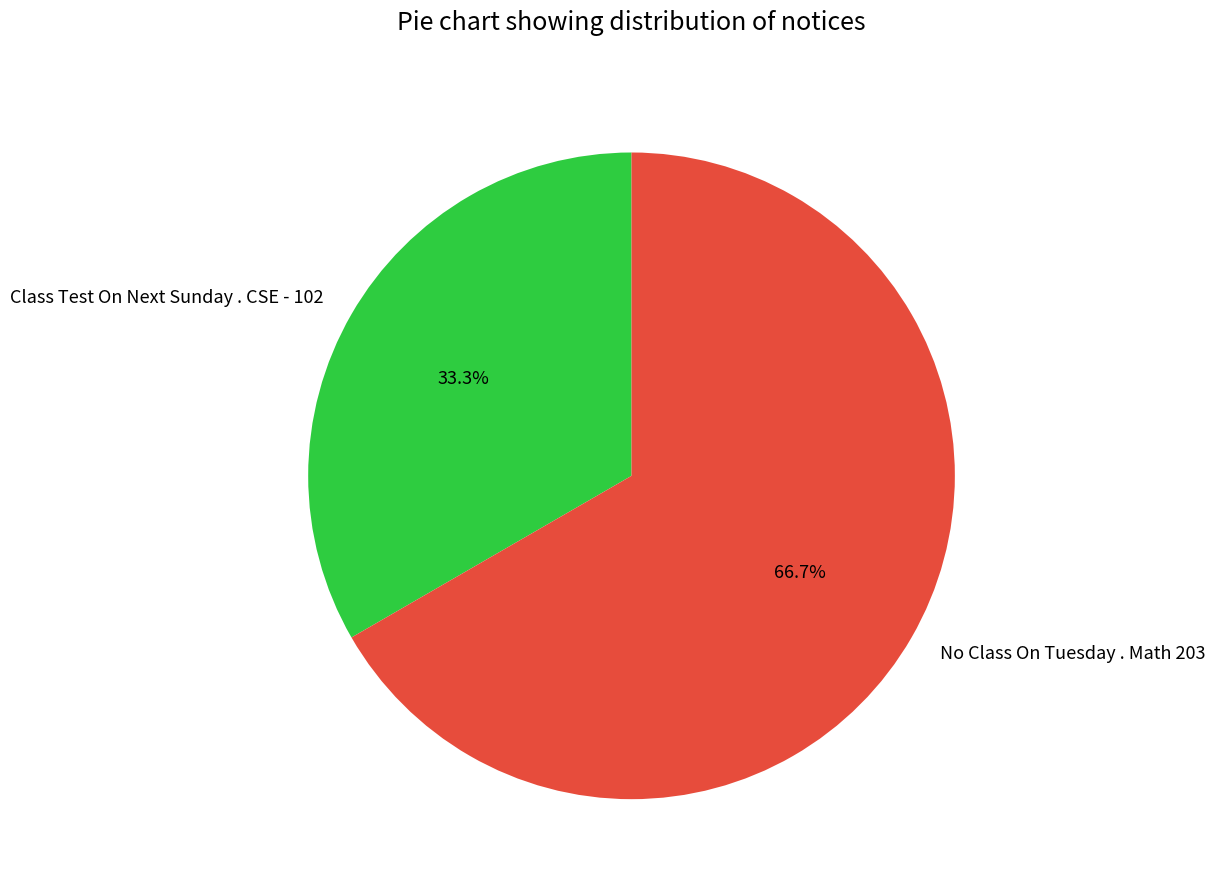

Rank the categories by value from lowest to highest.

Class Test On Next Sunday . CSE - 102, No Class On Tuesday . Math 203